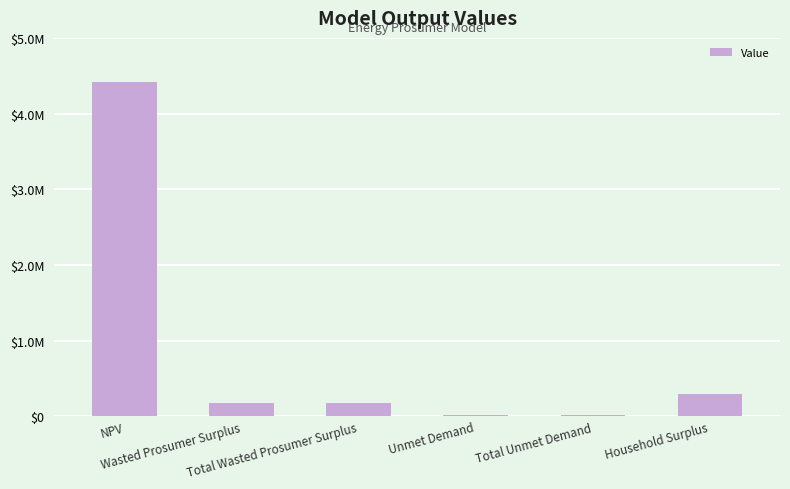

Reading left to right, extract all data points from this chart.

4412350.9	173398.7	173398.7	20352.2	20352.2	295255.1